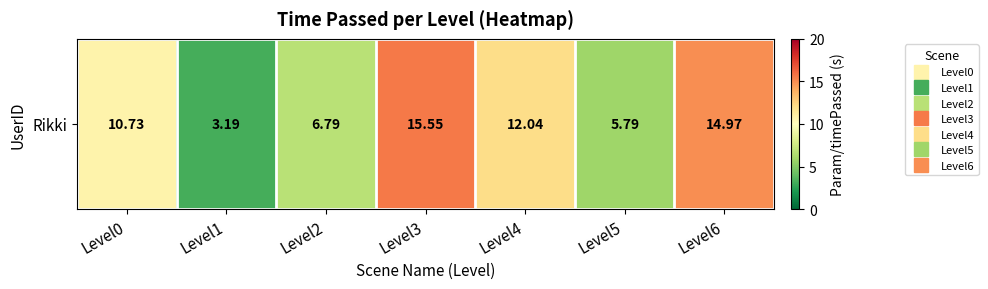

Which label corresponds to the largest value in the chart?

Level3